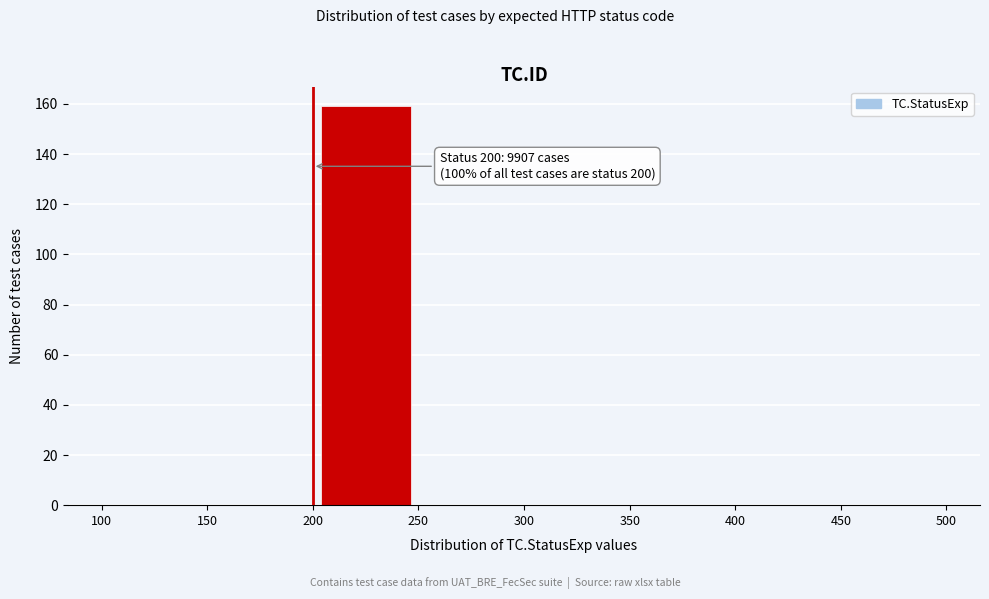

Which range on the x-axis has the tallest bar?

200 to 250